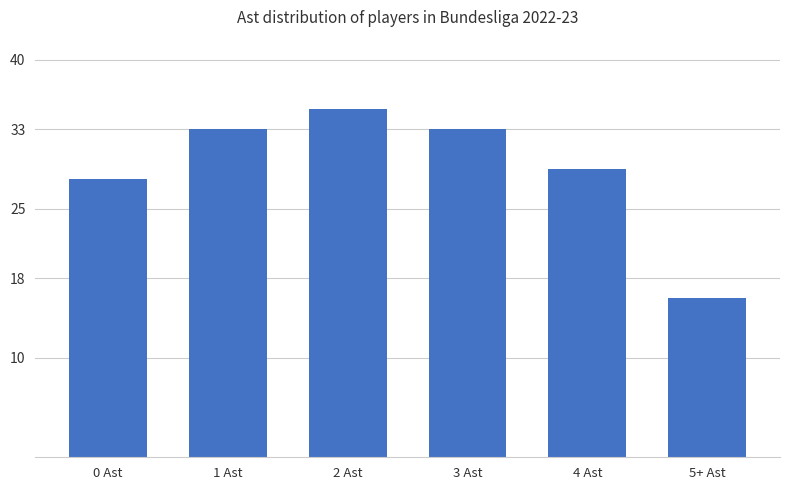

What is the difference between the values at 0 Ast and 2 Ast?

7